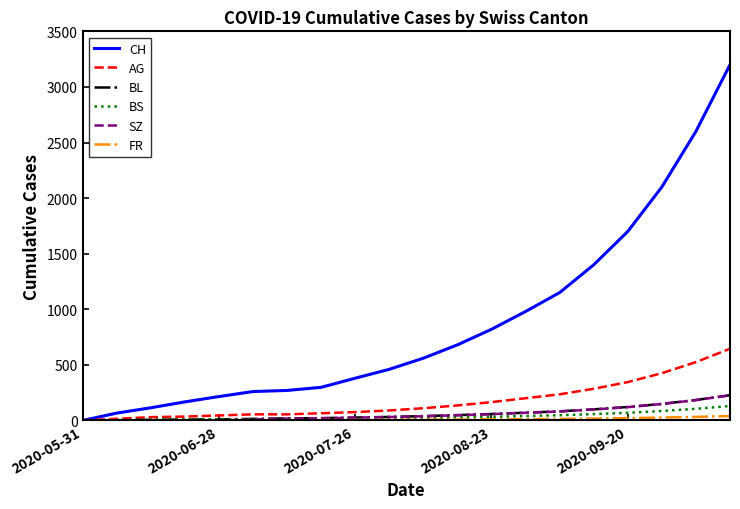

How many lines are shown in the chart?

6